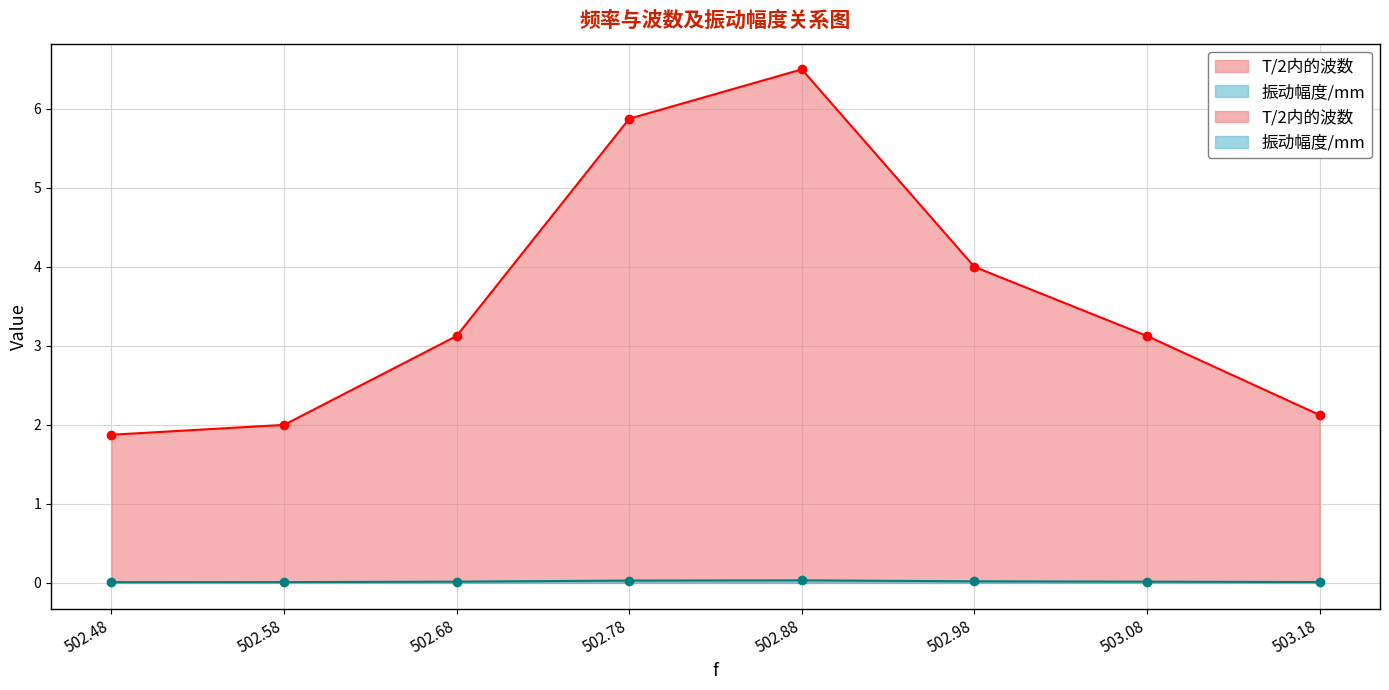

Count the 振动幅度/mm values in the range 0 to 1.

8